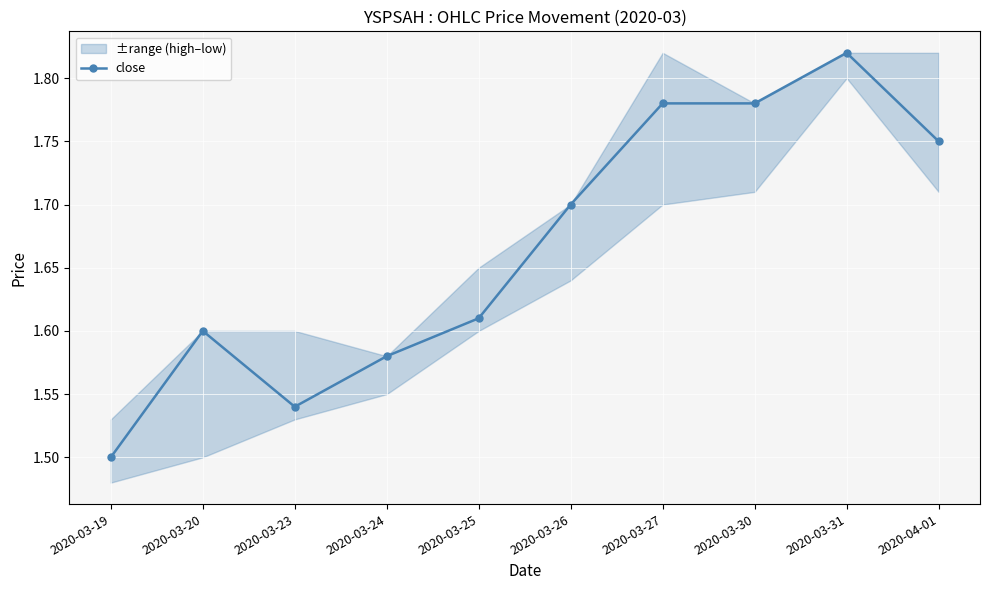

At which category does the data reach its first local peak?

2020-03-20